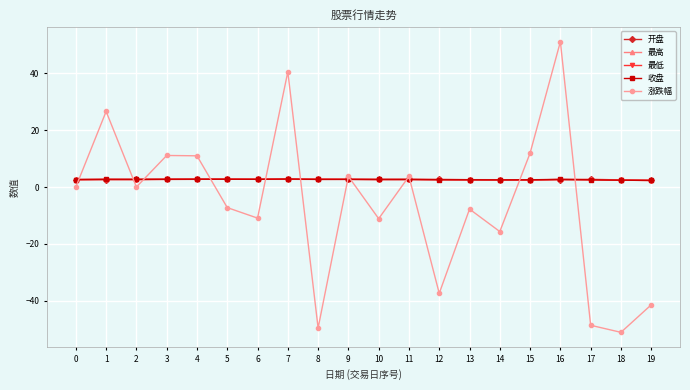

What is the value of the 收盘 point at the 13th from the left?

2.6